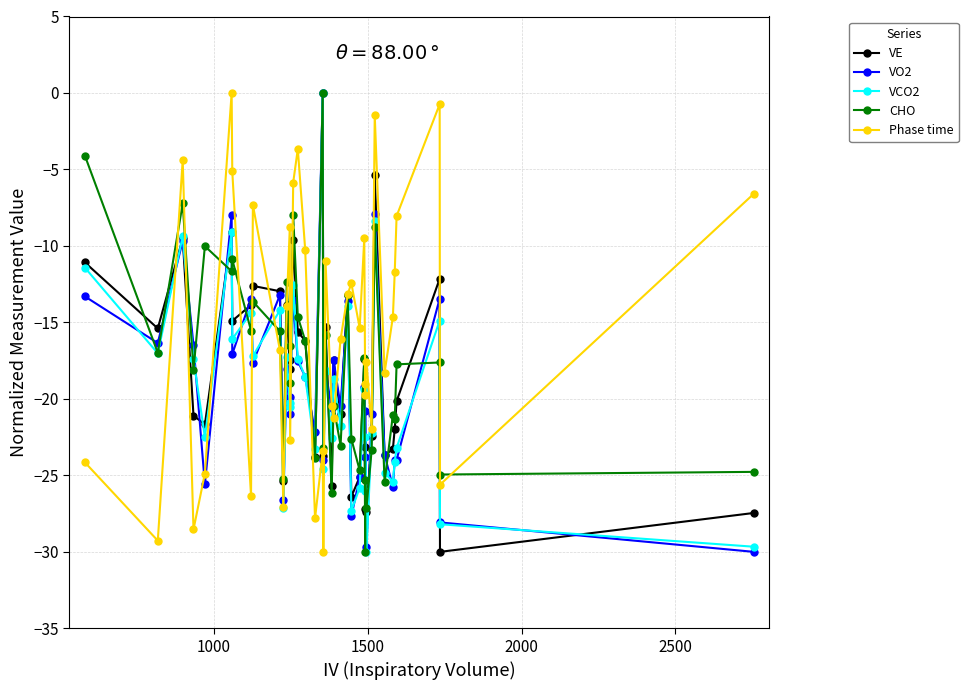

Which series has the largest range (max minus min)?

CHO